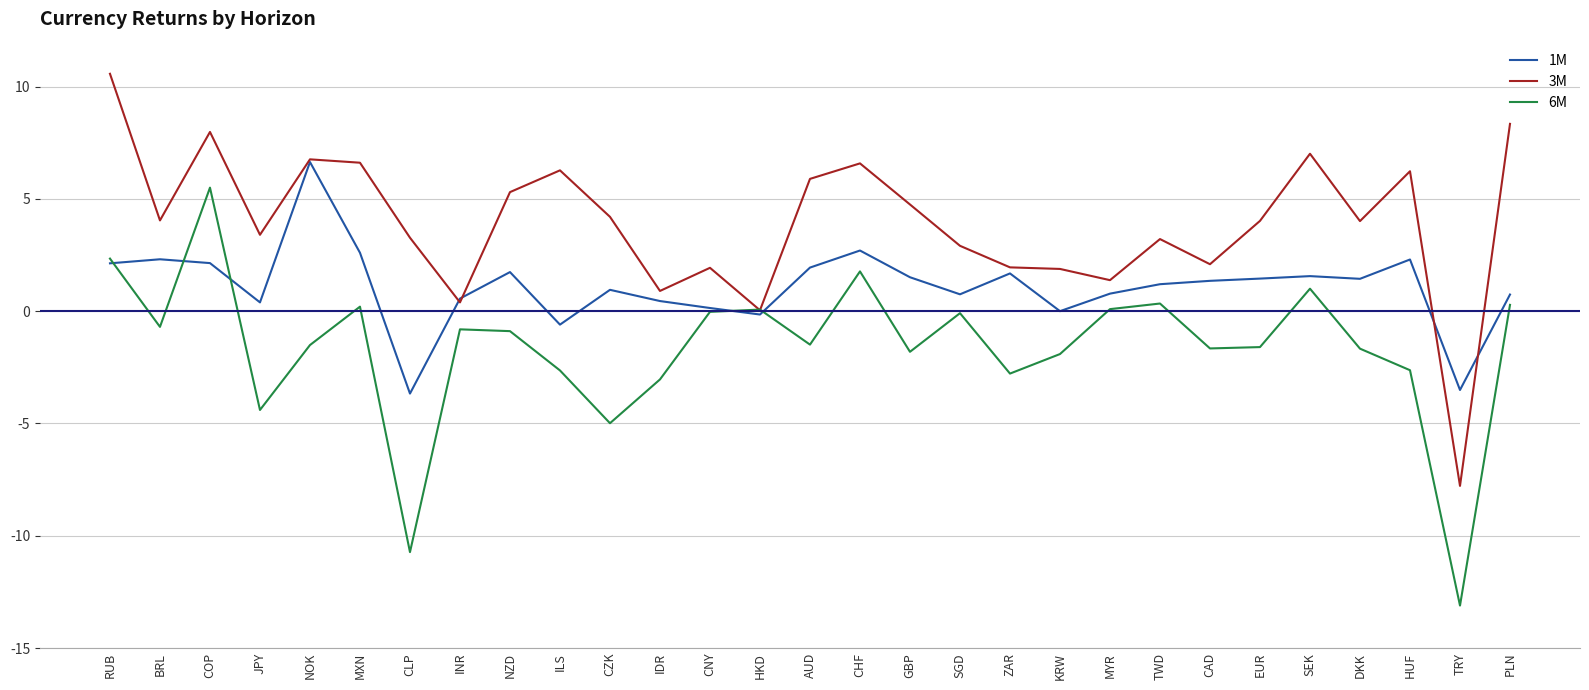

How many intersections are there between 3M and 6M?

2